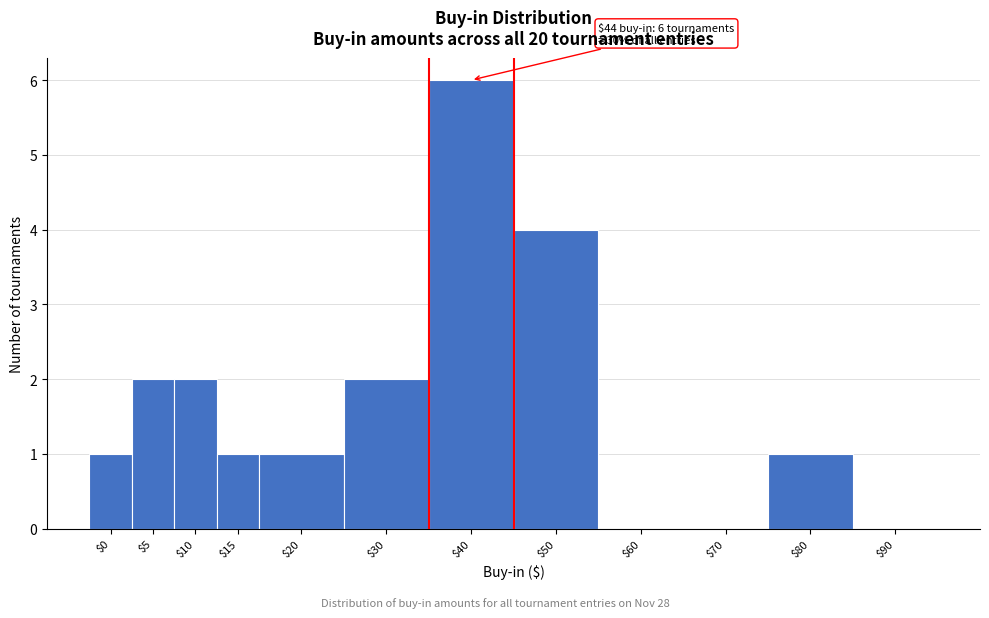

What is the sum of all values?

20